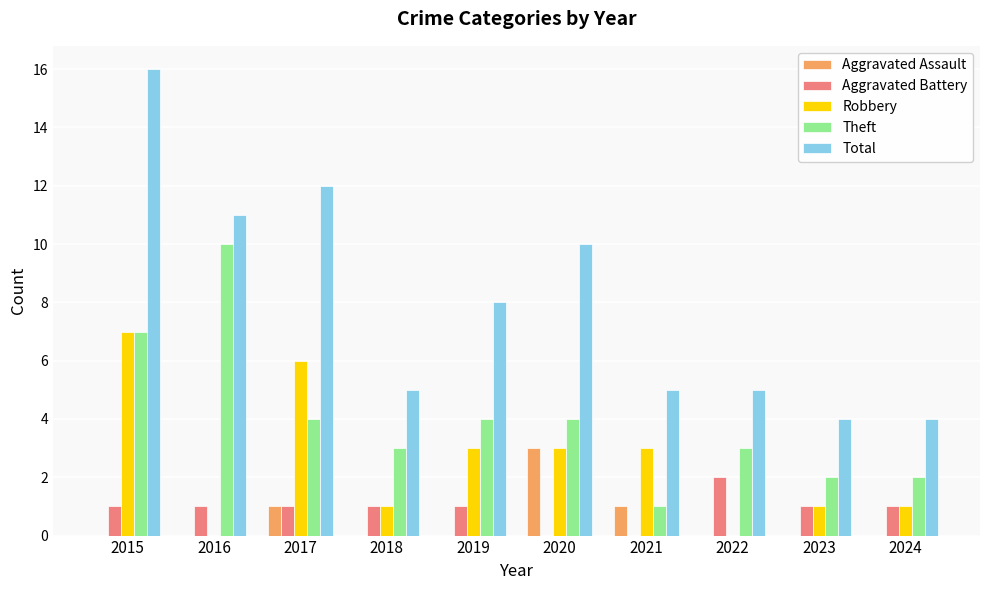

What is the sum of the Theft values at 2018 and 2016?

13